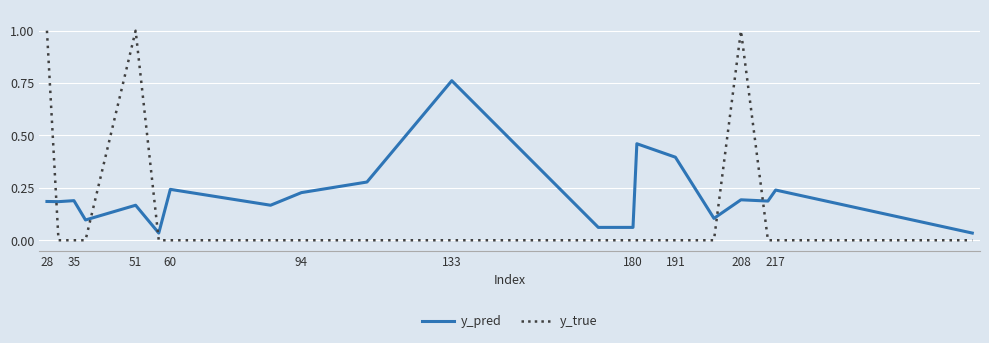

How many times do y_pred and y_true cross each other?

5